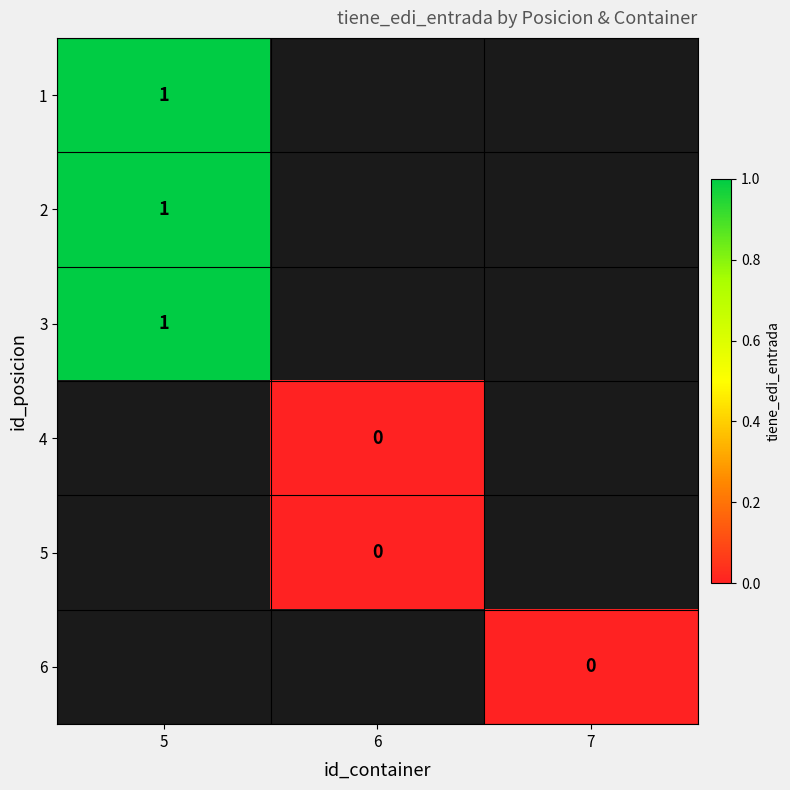

Between 6 and 5, which is larger?

5